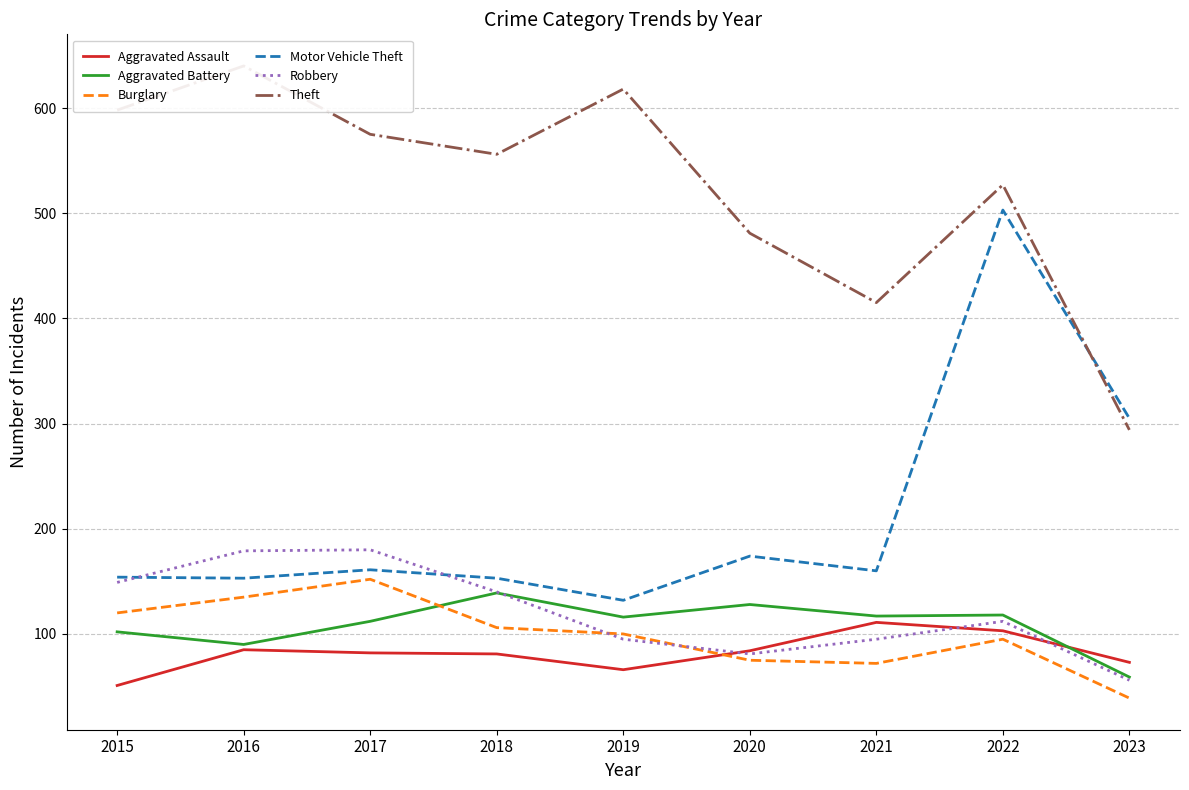

Reading right to left, transcribe all the data shown in this chart.

Aggravated Assault: 2023=73	2022=103	2021=111	2020=84	2019=66	2018=81	2017=82	2016=85	2015=51
Aggravated Battery: 2023=59	2022=118	2021=117	2020=128	2019=116	2018=139	2017=112	2016=90	2015=102
Burglary: 2023=39	2022=95	2021=72	2020=75	2019=100	2018=106	2017=152	2016=135	2015=120
Motor Vehicle Theft: 2023=305	2022=503	2021=160	2020=174	2019=132	2018=153	2017=161	2016=153	2015=154
Robbery: 2023=56	2022=112	2021=95	2020=81	2019=95	2018=140	2017=180	2016=179	2015=149
Theft: 2023=294	2022=527	2021=415	2020=481	2019=618	2018=556	2017=575	2016=640	2015=598